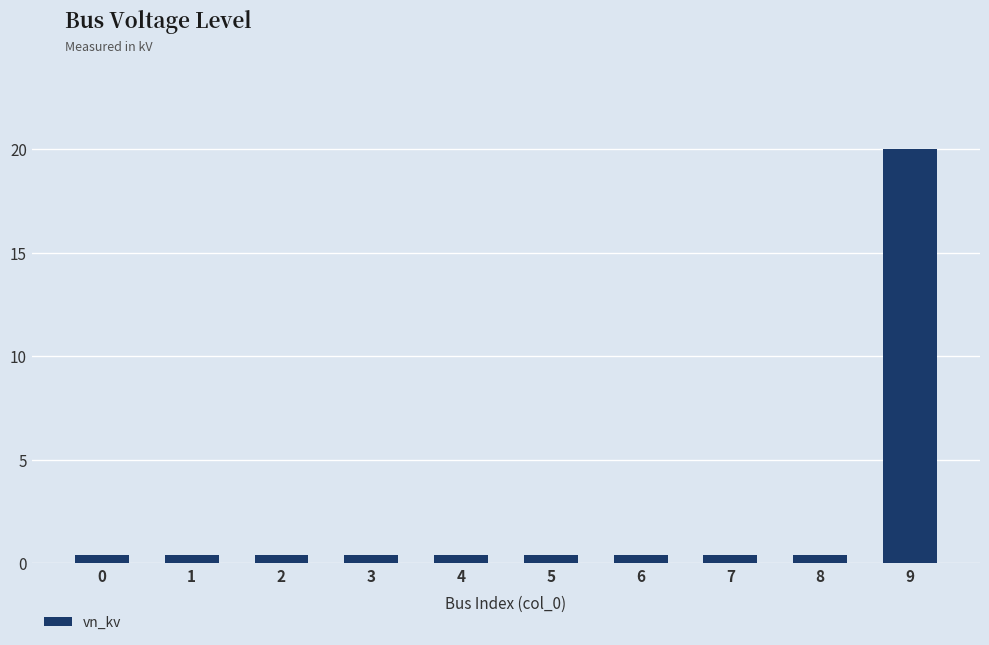

The value at 7 is 0.4. True or false?

True